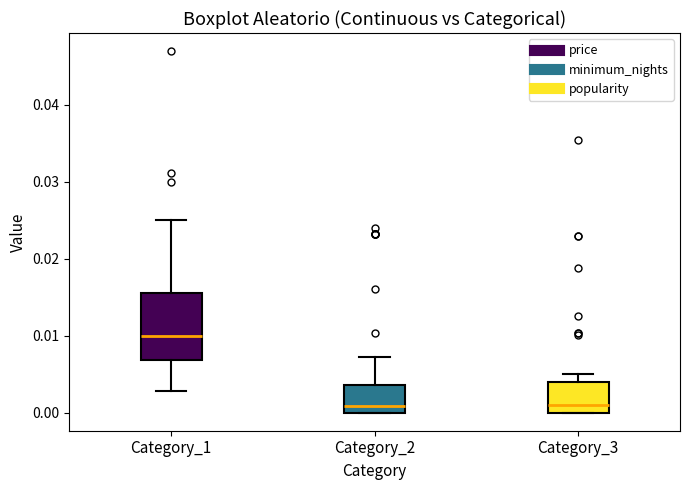

Reading left to right, transcribe this box plot: for each box, give where its median line is, the range the box spans, and where its two whiskers end, as read against the y-axis. The values are not printed on the chart, so give them approximately, as read against the axis.

Category_1: median 0.010, box 0.007 to 0.016, whiskers 0.003 to 0.025
Category_2: median 0.001, box 0.000 to 0.004, whiskers 0.000 to 0.007
Category_3: median 0.001, box 0.000 to 0.004, whiskers 0.000 to 0.005